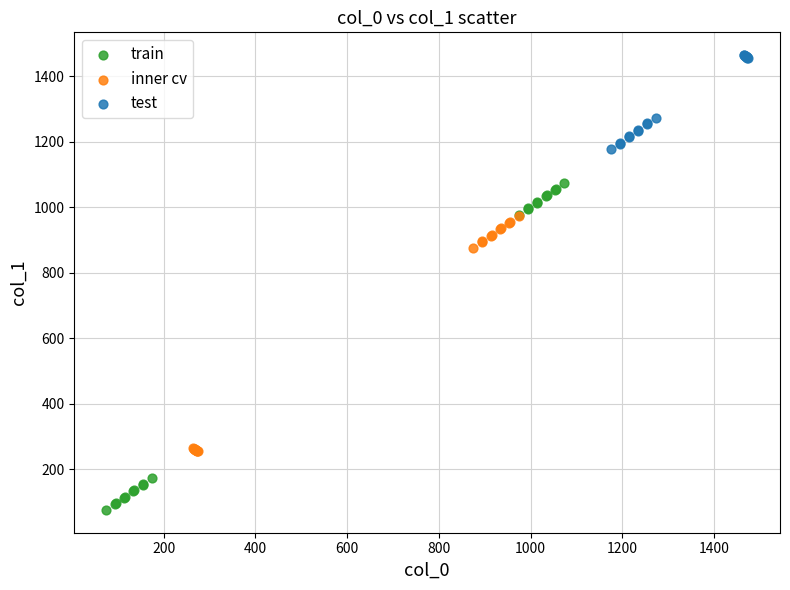

Which series has the widest spread of Y values?

train